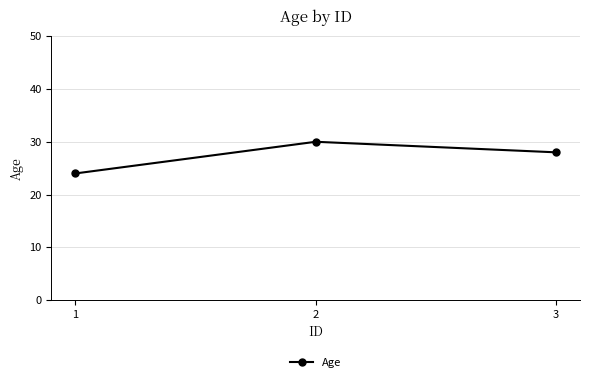

Count the number of categories in the chart.

3